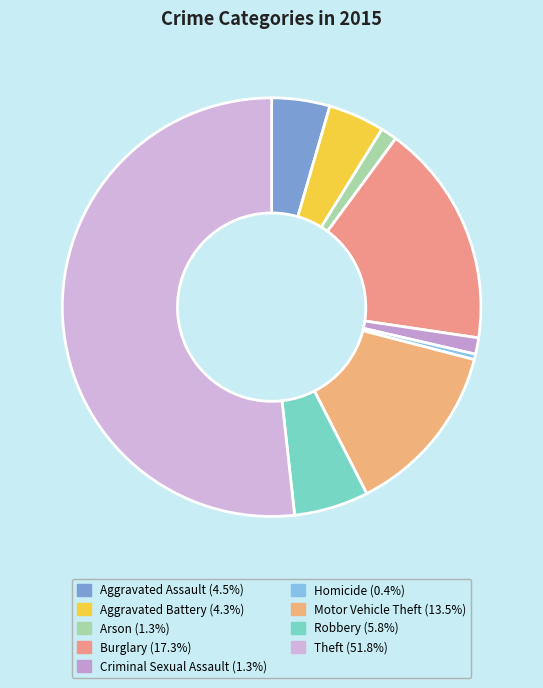

Which category has the smallest portion of the pie?

Homicide